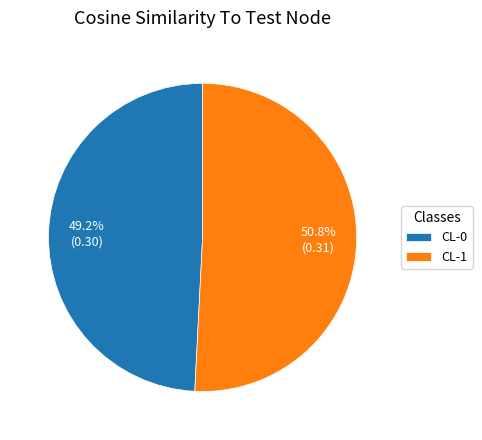

To the nearest percent, what is the combined percentage of CL-1 and CL-0?

100%